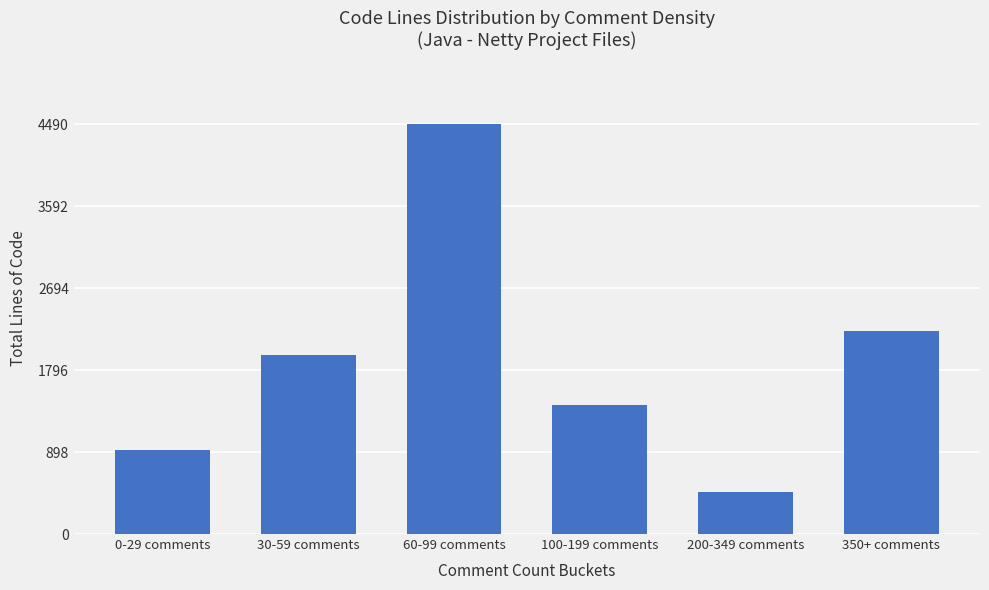

Rank the categories by value from lowest to highest.

200-349 comments, 0-29 comments, 100-199 comments, 30-59 comments, 350+ comments, 60-99 comments